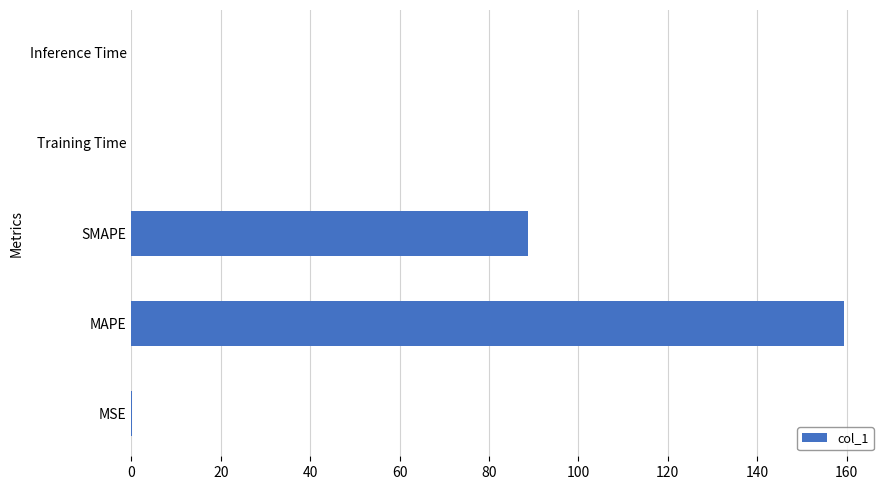

Where is the data nearest to the value 79?

SMAPE